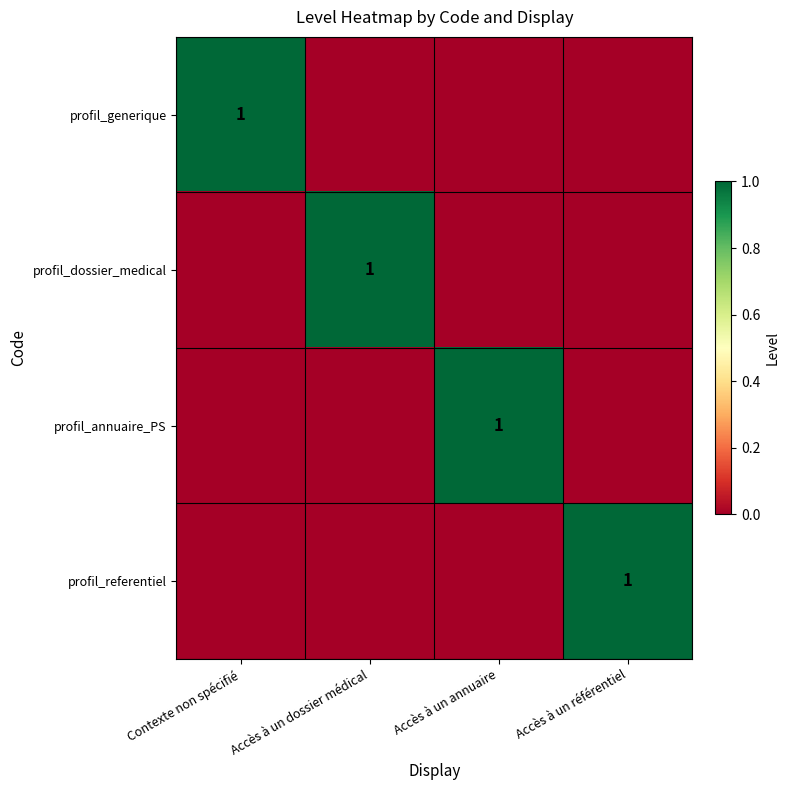

True or false: profil_annuaire_PS has a value of 0 at Accès à un référentiel.

True